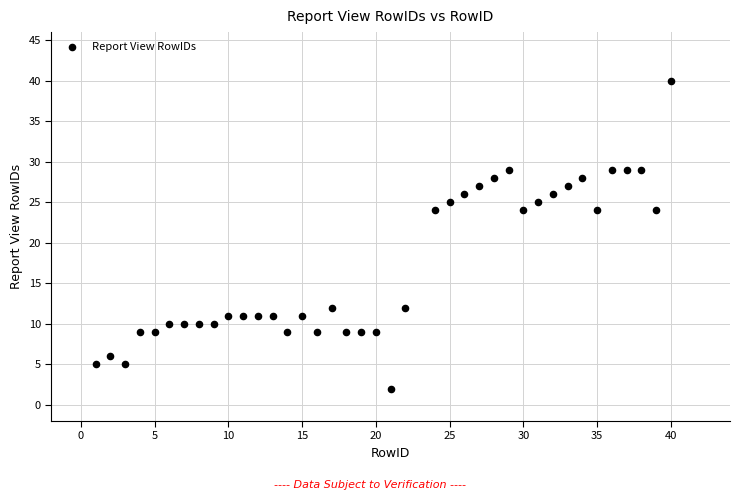

What is the range of X values (max minus min)?

39